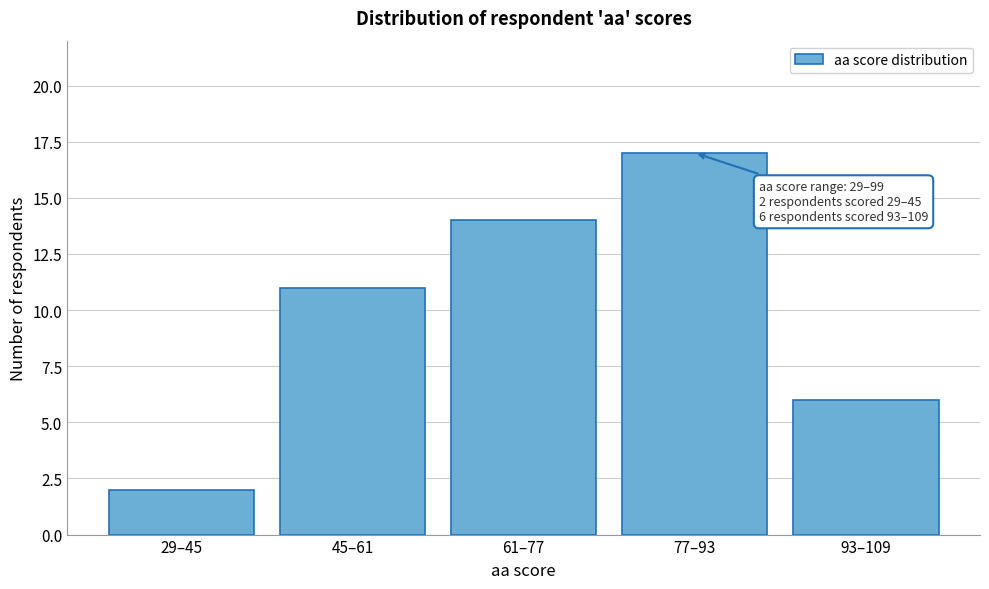

Reading left to right, extract all data points from this chart.

29–45=2	45–61=11	61–77=14	77–93=17	93–109=6